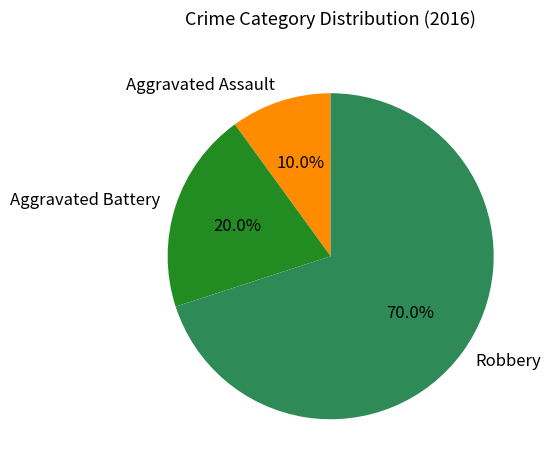

What is the smallest slice in the pie chart?

Aggravated Assault